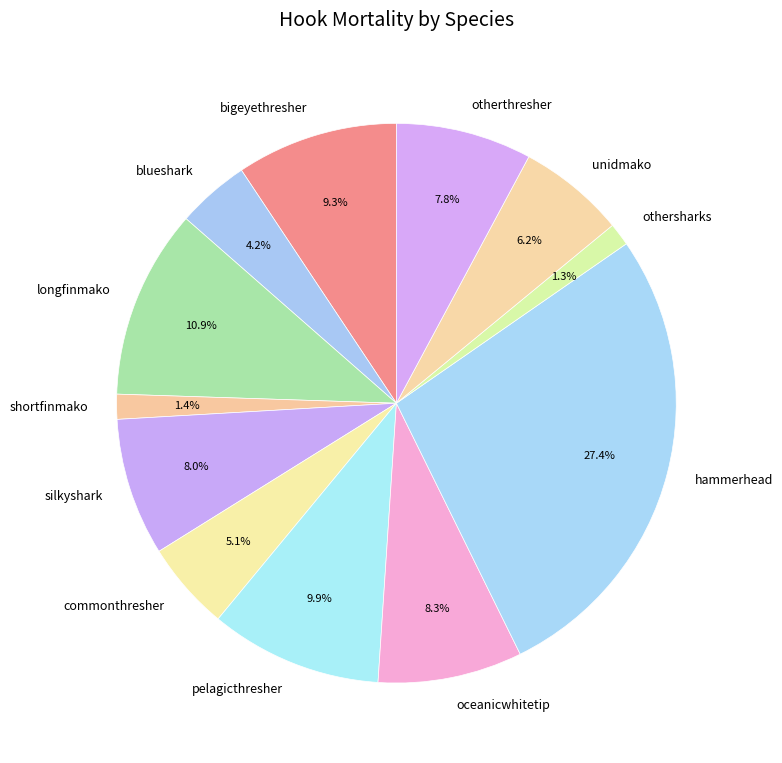

To the nearest percent, what is the average slice percentage?

8%